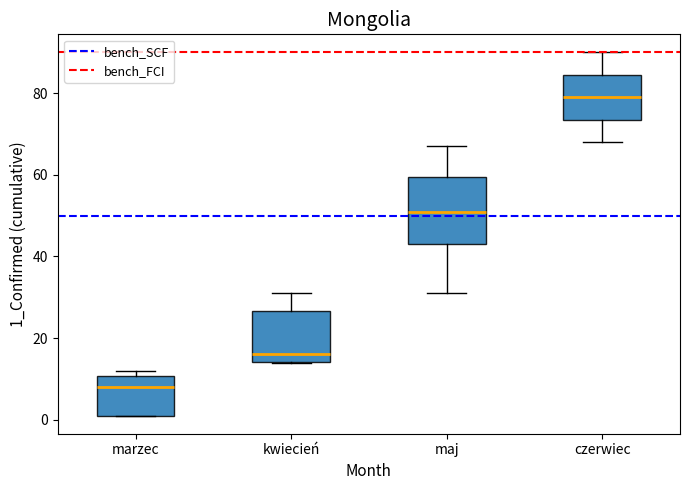

Reading left to right, transcribe this box plot: for each box, give where its median line is, the range the box spans, and where its two whiskers end, as read against the y-axis. The values are not printed on the chart, so give them approximately, as read against the axis.

marzec: median 8, box 2 to 10, whiskers 2 to 12
kwiecień: median 16, box 14 to 26, whiskers 14 to 32
maj: median 52, box 44 to 60, whiskers 32 to 68
czerwiec: median 80, box 74 to 84, whiskers 68 to 90